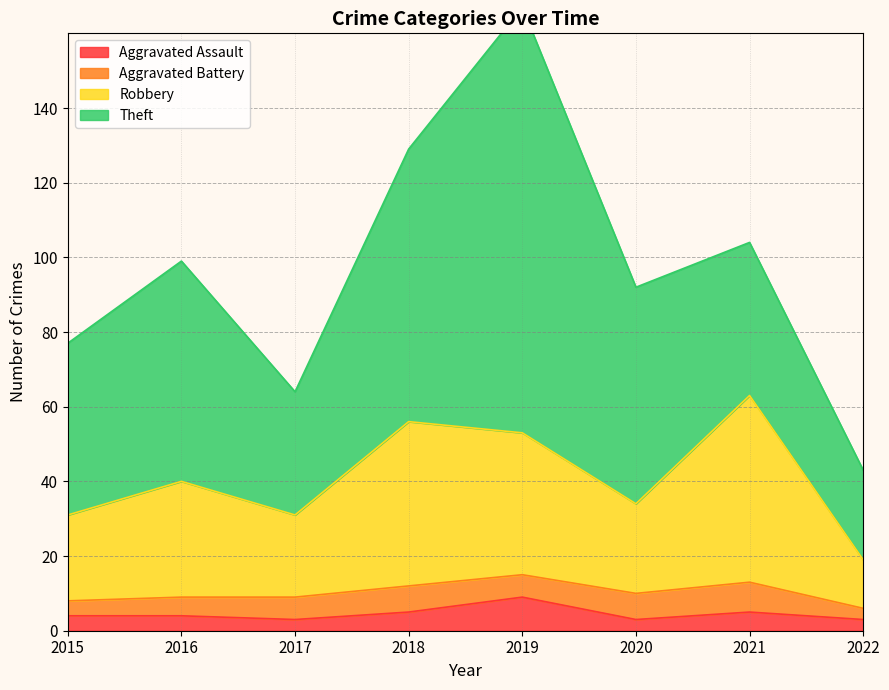

Is it true that Aggravated Assault equals 5 at 2018?

True